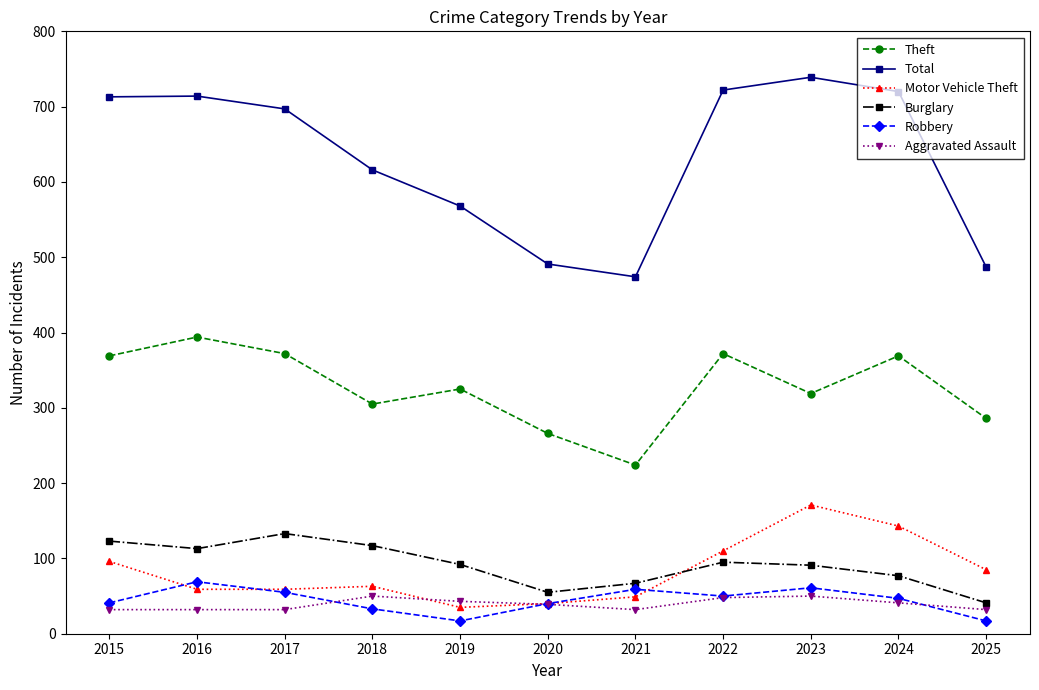

At which category does the chart reach its peak across all series?

2023